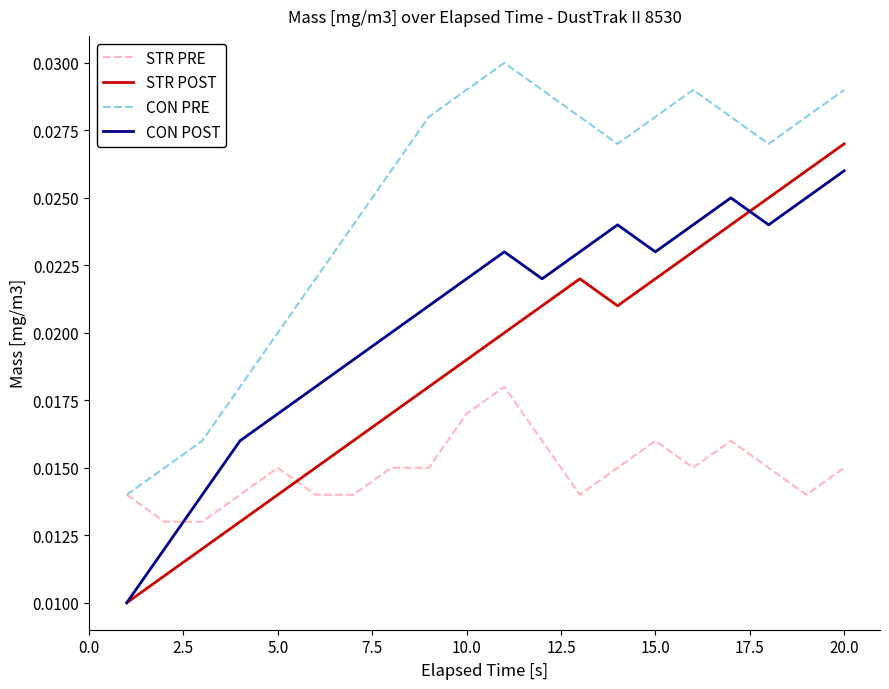

How many lines are shown in the chart?

4